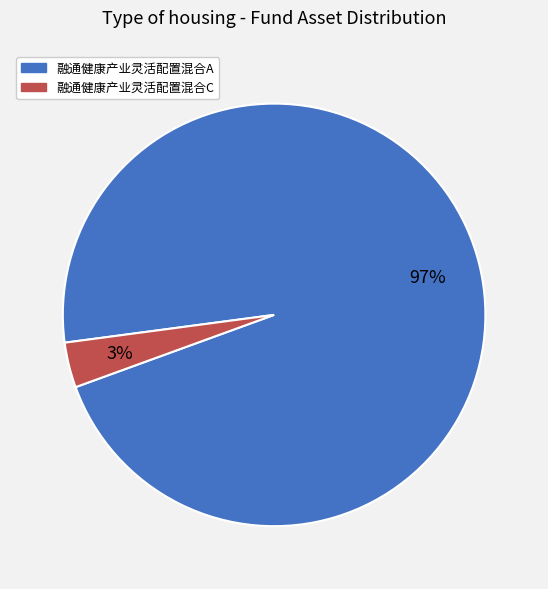

The 融通健康产业灵活配置混合C slice represents 3% of the pie. True or false?

True